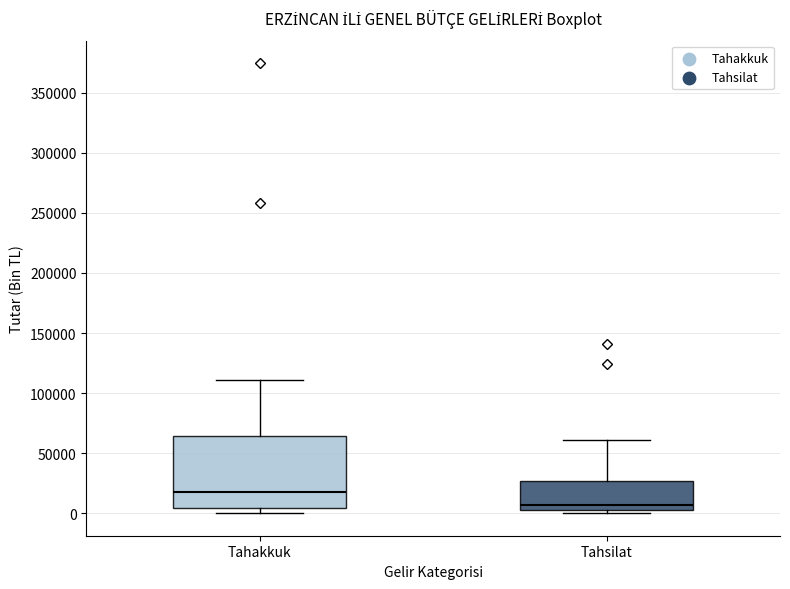

Where is the lower edge of the box for Tahsilat on the y-axis? The values are not printed on the chart, so give them approximately, as read against the axis.

0